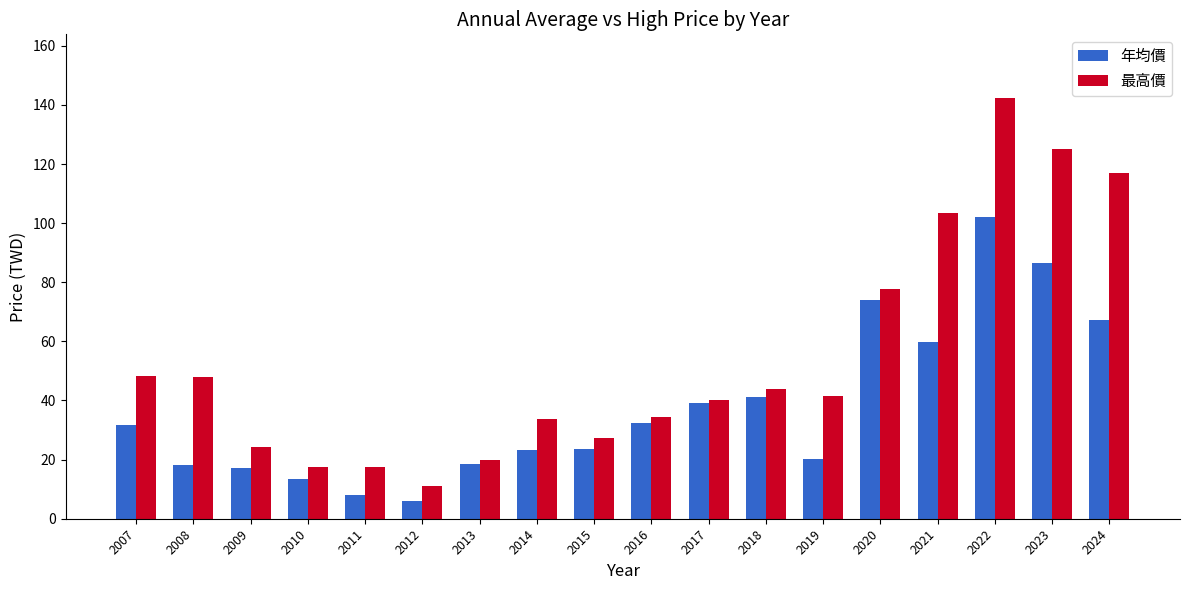

What is the value of the 年均價 bar at the 17th from the left?

86.6